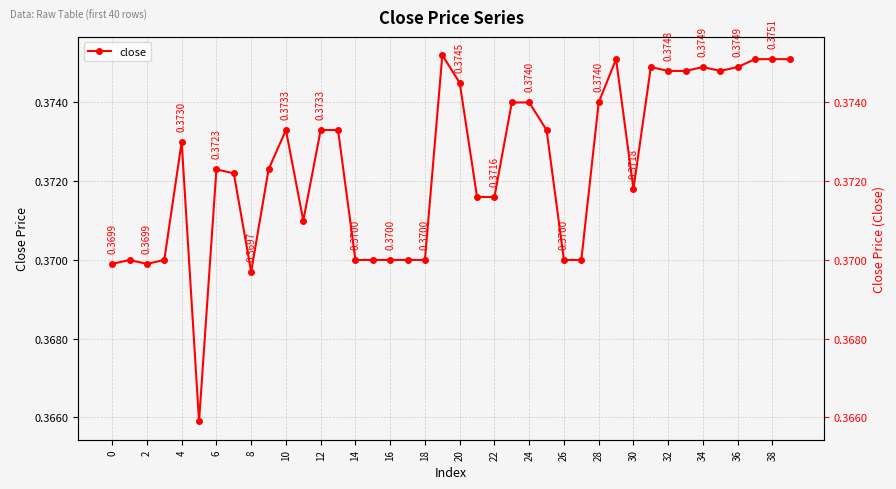

What is the average value?

0.4